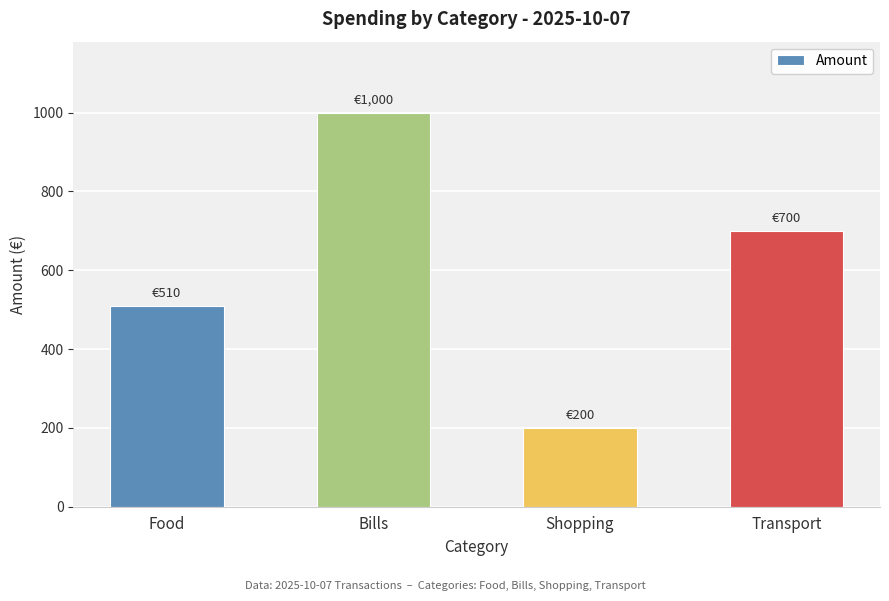

What position from the right is Shopping?

2